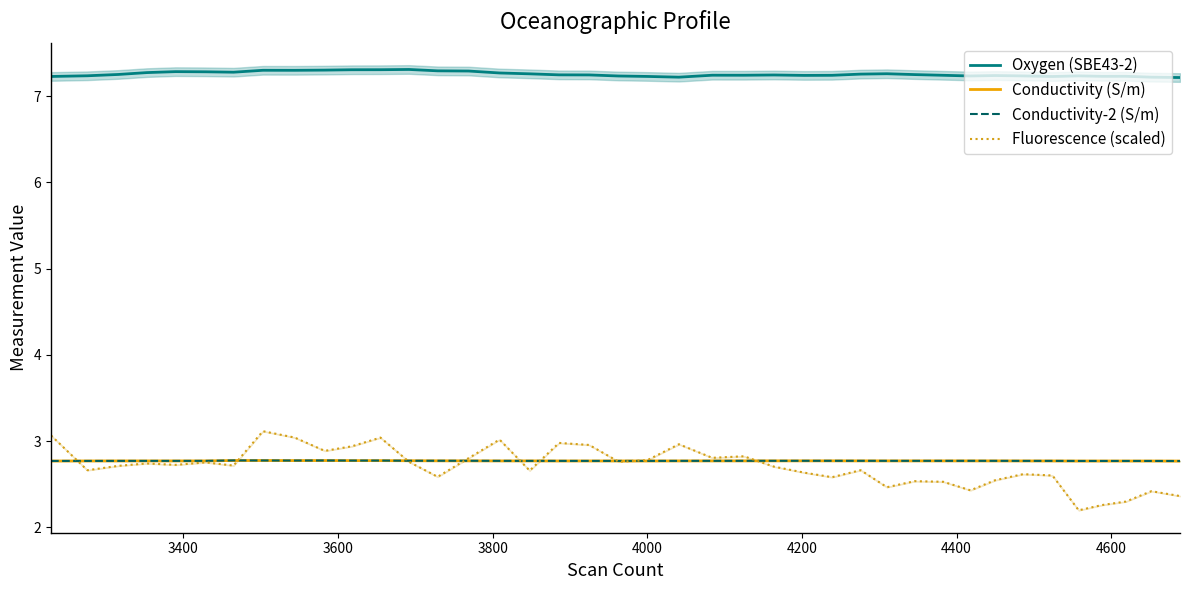

Reading left to right, transcribe all the data shown in this chart.

Oxygen (SBE43-2): 7.2	7.2	7.3	7.3	7.3	7.3	7.3	7.3	7.3	7.3	7.3	7.3	7.3	7.3	7.3	7.3	7.3	7.2	7.2	7.2	7.2	7.2	7.2	7.2	7.2	7.2	7.2	7.3	7.3	7.2	7.2	7.2	7.2	7.2	7.2	7.2	7.2	7.2	7.2	7.2
Conductivity (S/m): 2.8	2.8	2.8	2.8	2.8	2.8	2.8	2.8	2.8	2.8	2.8	2.8	2.8	2.8	2.8	2.8	2.8	2.8	2.8	2.8	2.8	2.8	2.8	2.8	2.8	2.8	2.8	2.8	2.8	2.8	2.8	2.8	2.8	2.8	2.8	2.8	2.8	2.8	2.8	2.8
Conductivity-2 (S/m): 2.8	2.8	2.8	2.8	2.8	2.8	2.8	2.8	2.8	2.8	2.8	2.8	2.8	2.8	2.8	2.8	2.8	2.8	2.8	2.8	2.8	2.8	2.8	2.8	2.8	2.8	2.8	2.8	2.8	2.8	2.8	2.8	2.8	2.8	2.8	2.8	2.8	2.8	2.8	2.8
Fluorescence (scaled): 3.1	2.7	2.7	2.7	2.7	2.8	2.7	3.1	3.0	2.9	2.9	3.0	2.8	2.6	2.8	3.0	2.7	3.0	3.0	2.8	2.8	3.0	2.8	2.8	2.7	2.6	2.6	2.7	2.5	2.5	2.5	2.4	2.5	2.6	2.6	2.2	2.3	2.3	2.4	2.4